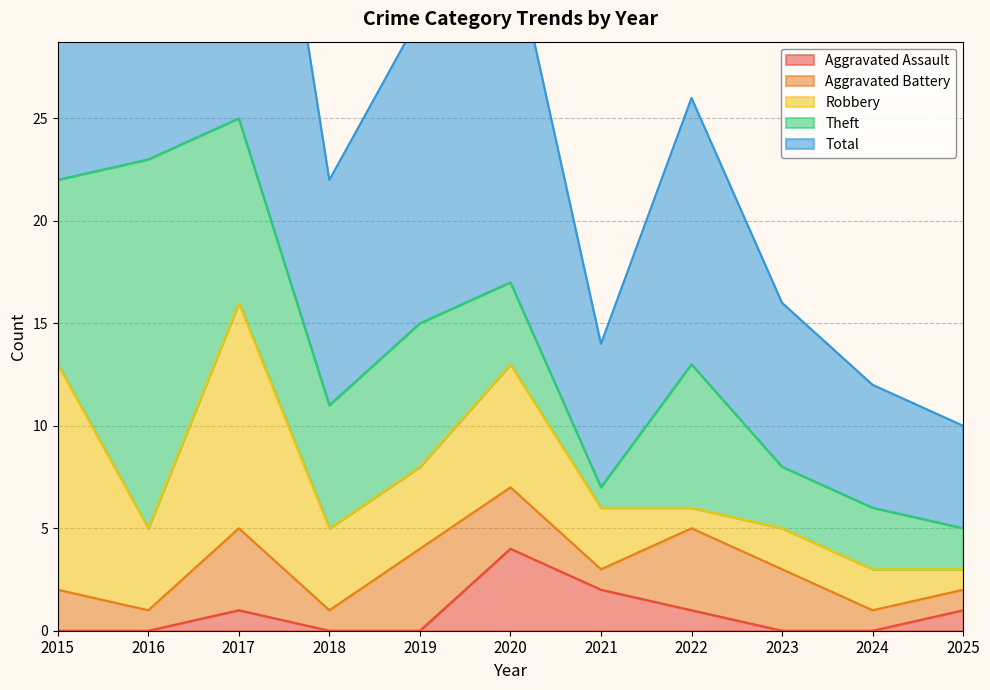

What is the value of the Aggravated Battery point at the 3rd from the left?

4